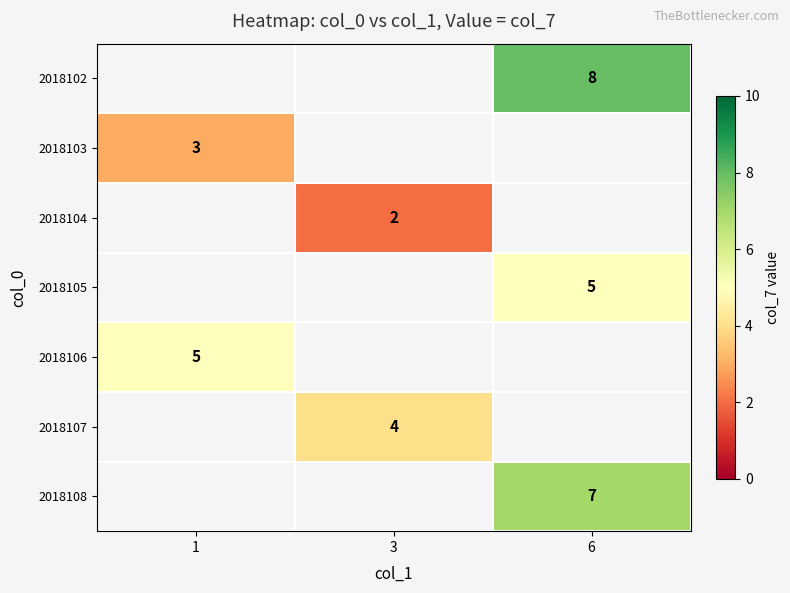

True or false: 2018106 has a value of 7.5 at 1.

False